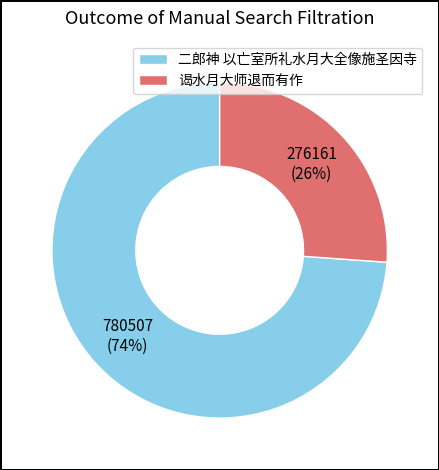

Does 二郎神 以亡室所礼水月大全像施圣因寺 represent more than half of the total?

Yes